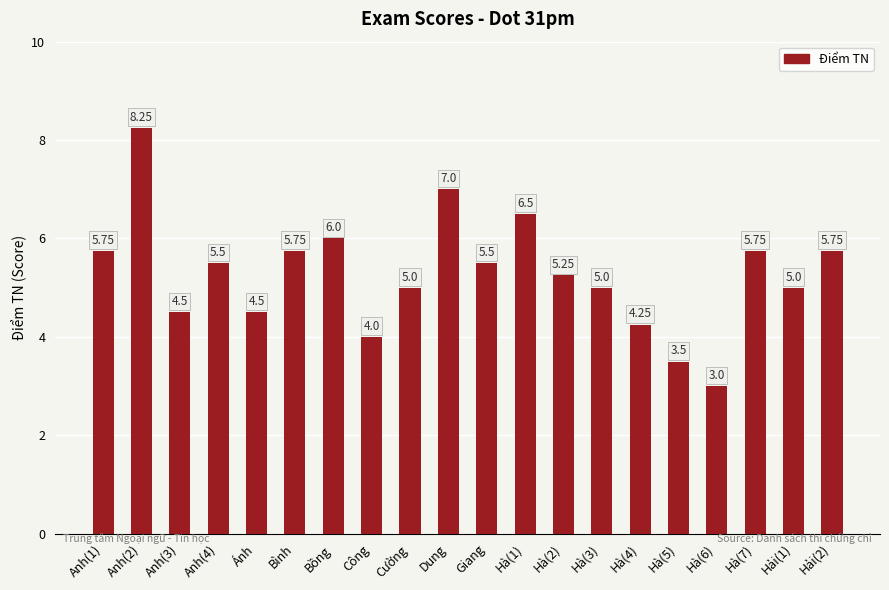

What is the ratio of the value at Hà(6) to the value at Anh(2)?

0.4